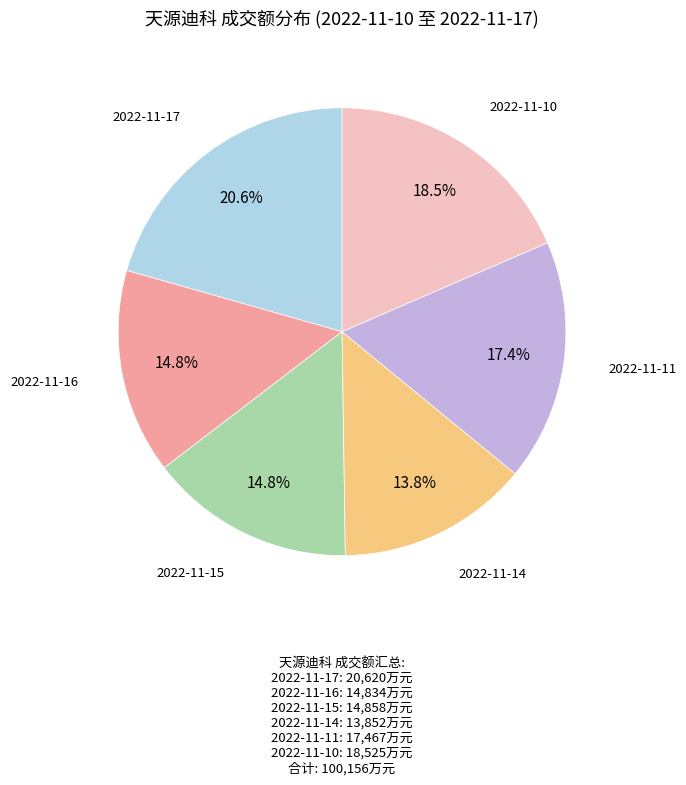

How many segments does this pie chart have?

6